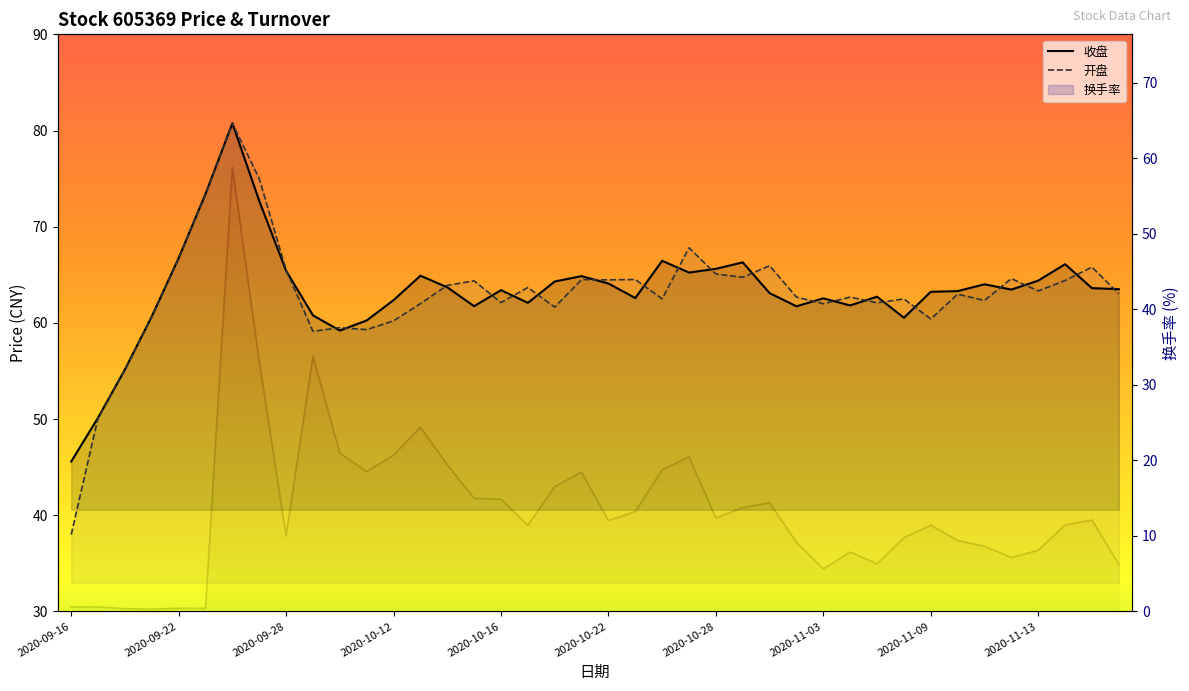

How many lines are shown in the chart?

3